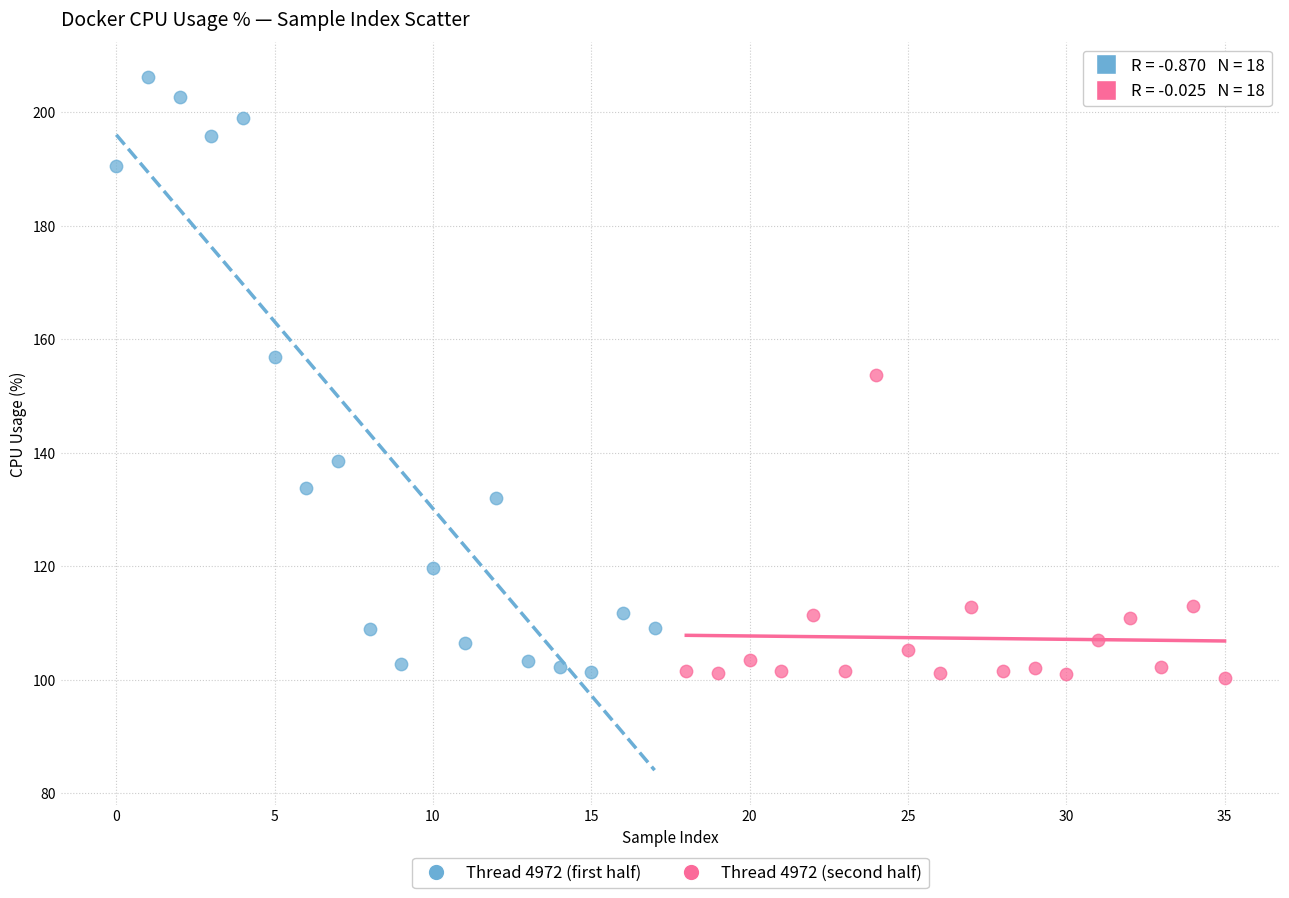

Which series has the widest spread of Y values?

Thread 4972 (first half)